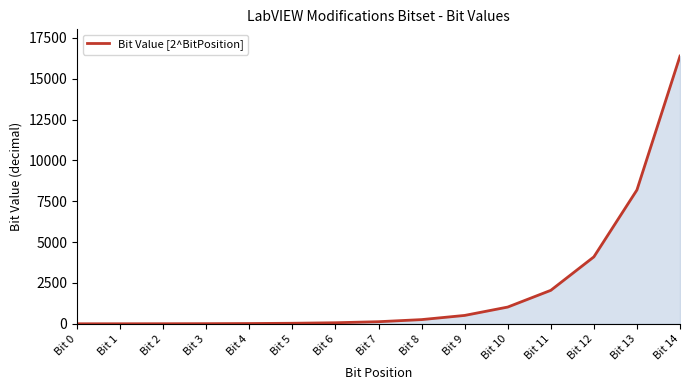

What is the greatest value displayed?

16384